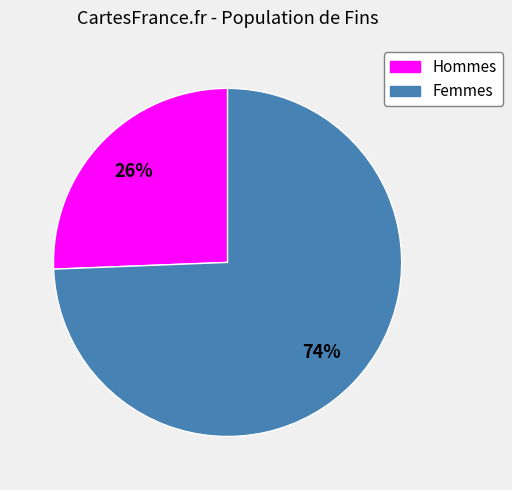

To the nearest percent, what is the average slice percentage?

50%